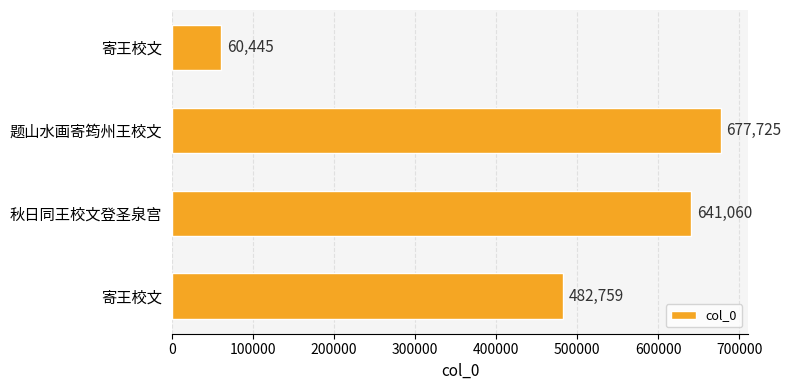

Does the chart contain any negative values?

No